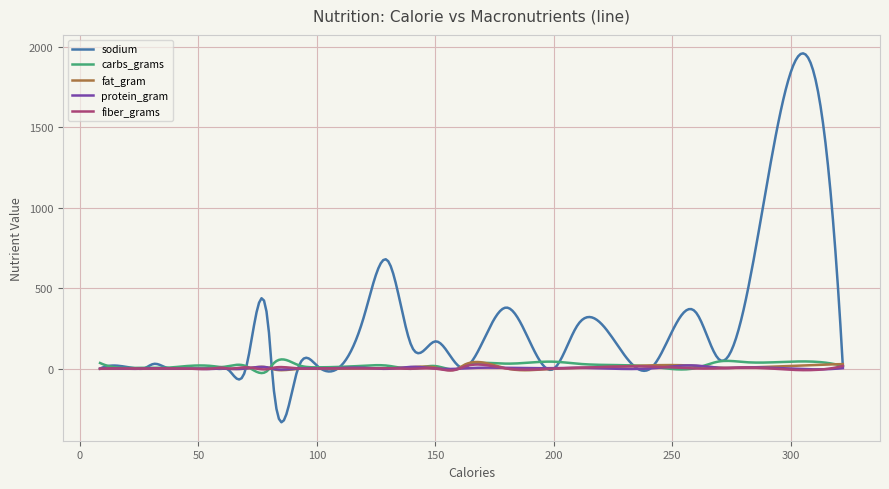

What is the greatest value displayed?

1957.7